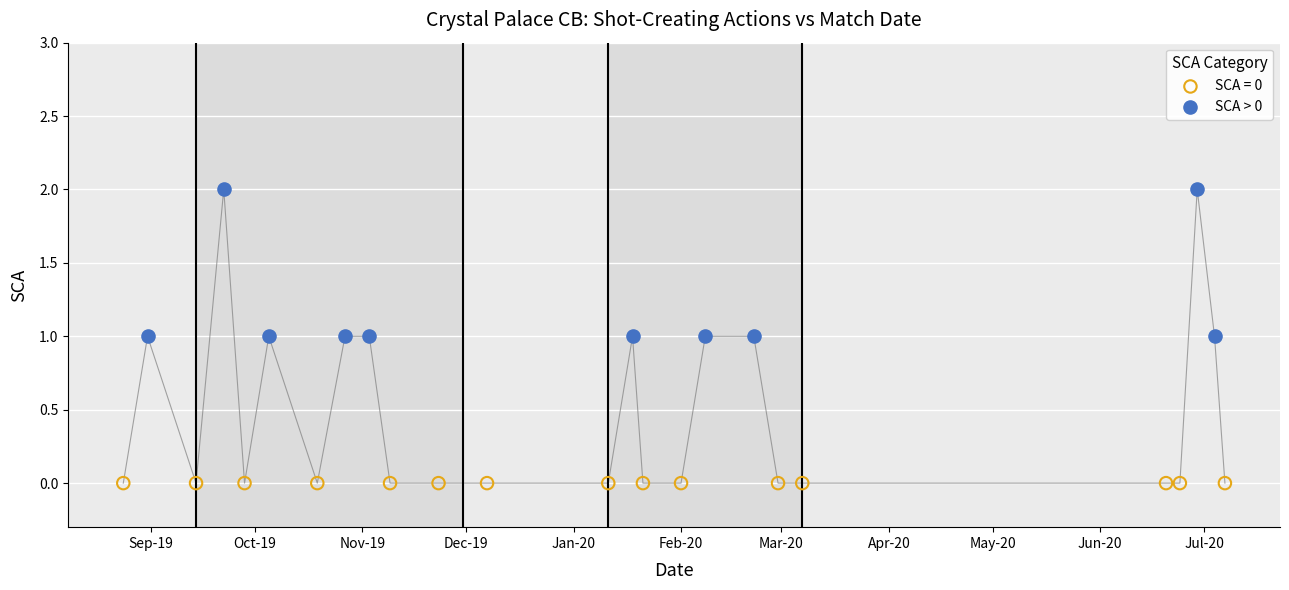

Which series reaches the maximum Y coordinate?

SCA > 0